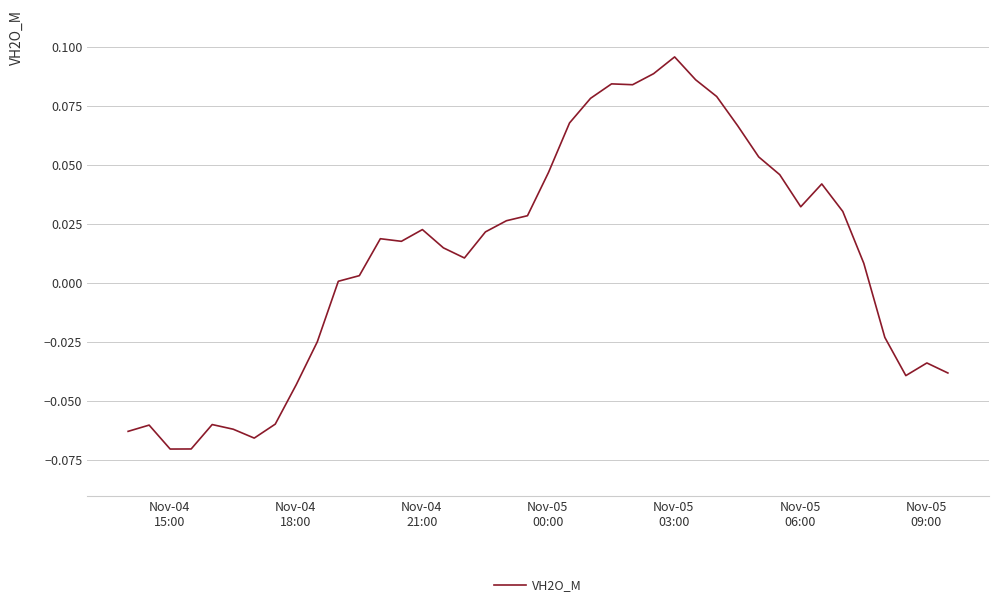

True or false: the data has more than 0 interior local peaks.

True